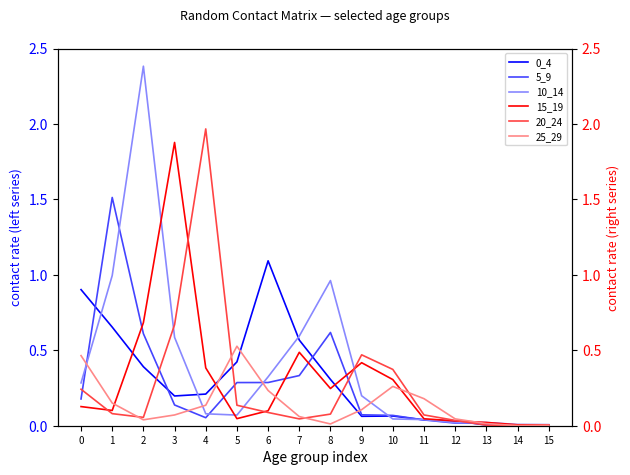

Which series has the largest total across all categories?

10_14